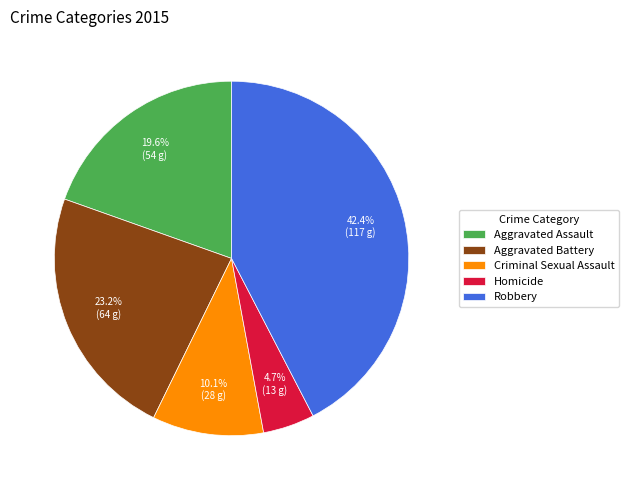

How many slices are in this pie chart?

5